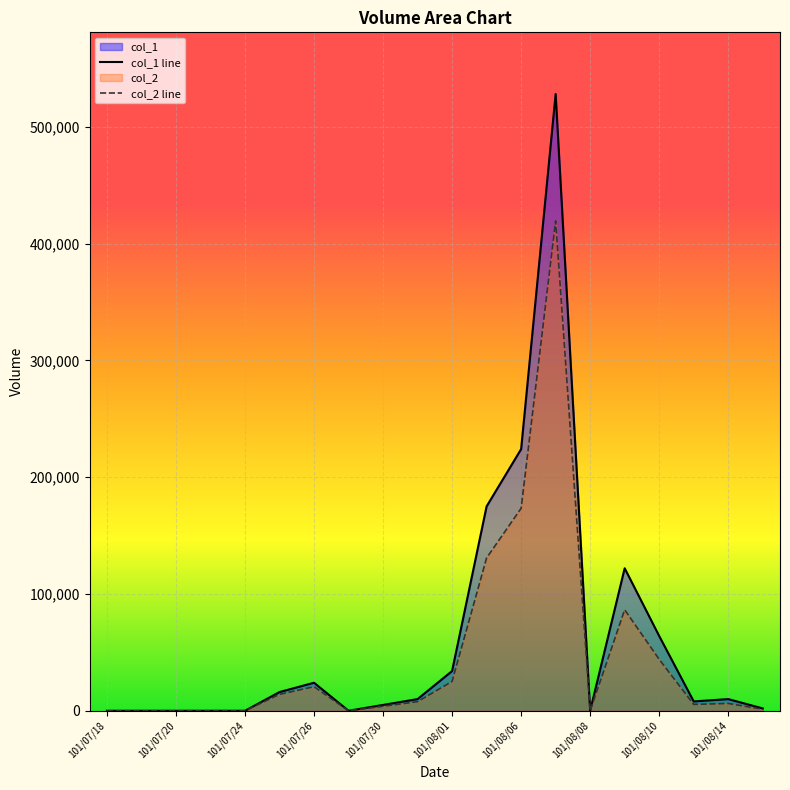

What is the difference between the highest and lowest values at 101/07/25?

1980